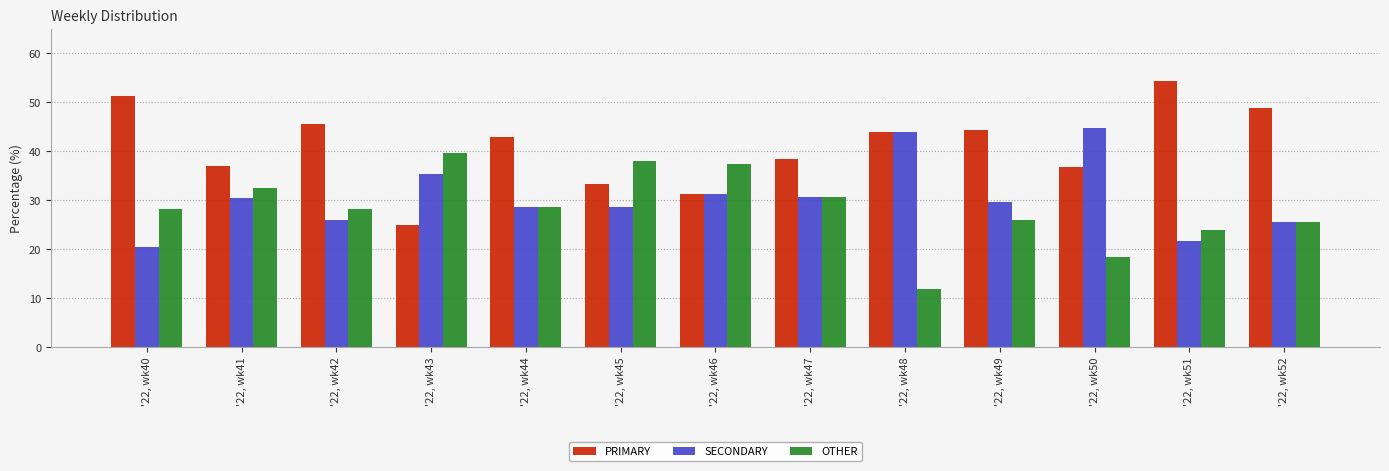

At which label is PRIMARY closest to 39?

'22, wk47